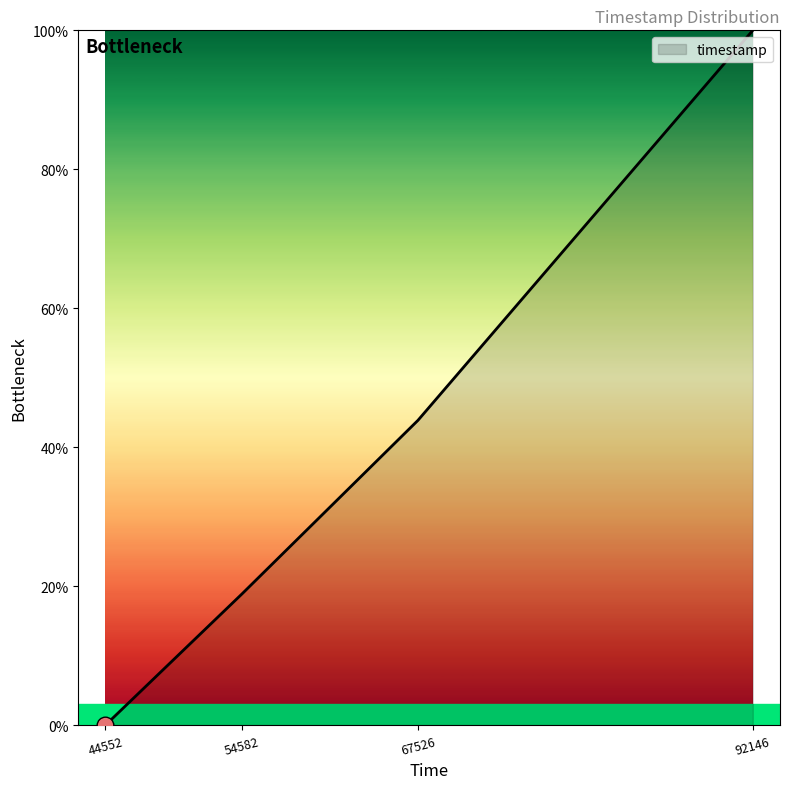

Reading left to right, list all the values displayed in this chart.

44552=0.0	54582=18.9	67526=43.9	92146=100.0